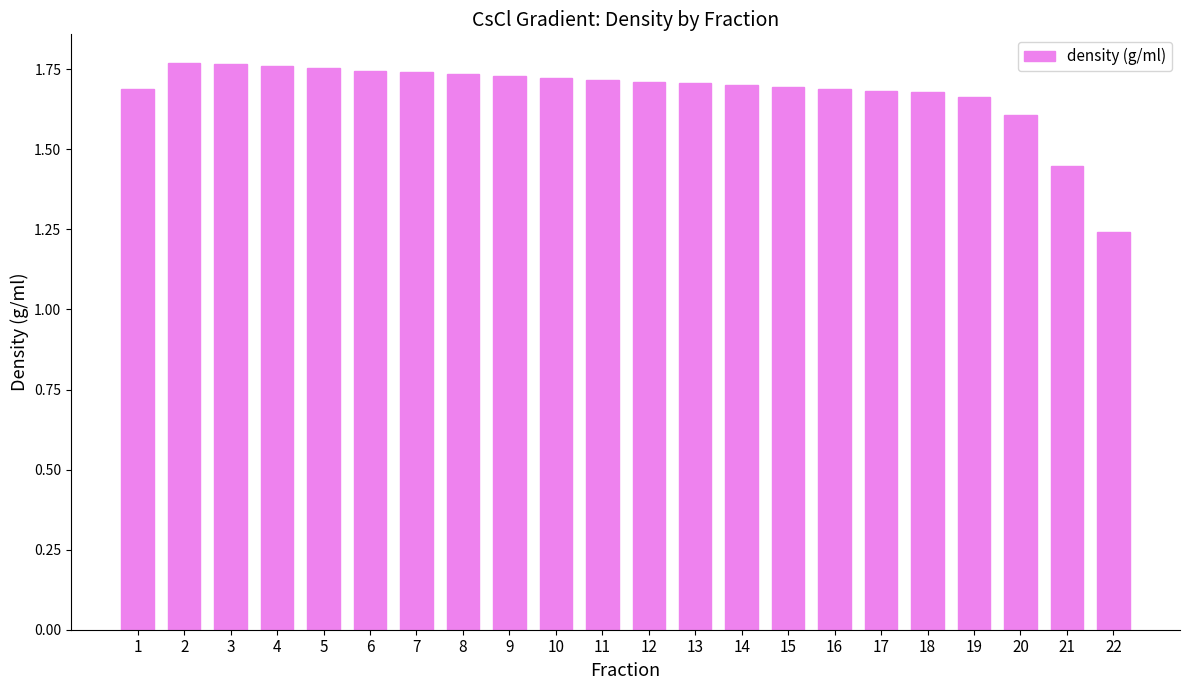

The chart shows a value of 2.5 at 10. True or false?

False